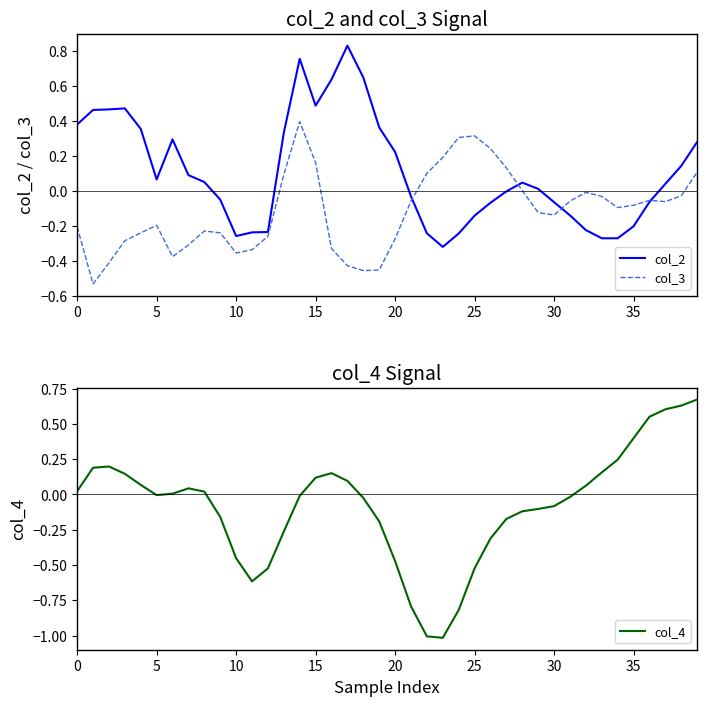

What is the spread (max minus min) of values at 18?

1.1